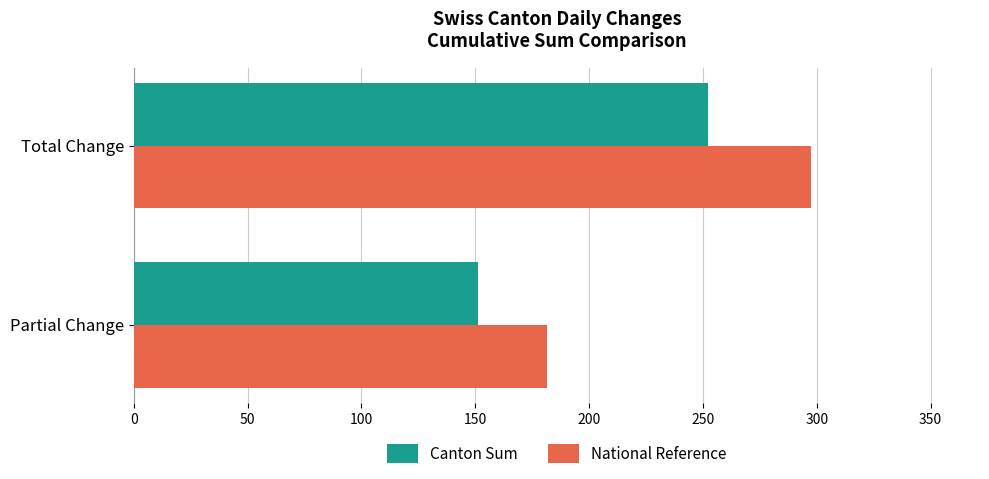

How many values in the Canton Sum series are below 252?

1